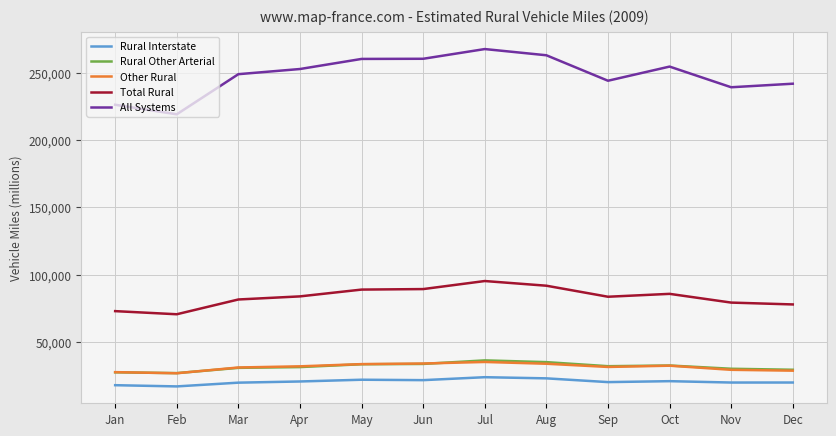

True or false: Other Rural has more than 1 points higher than both neighbors.

True